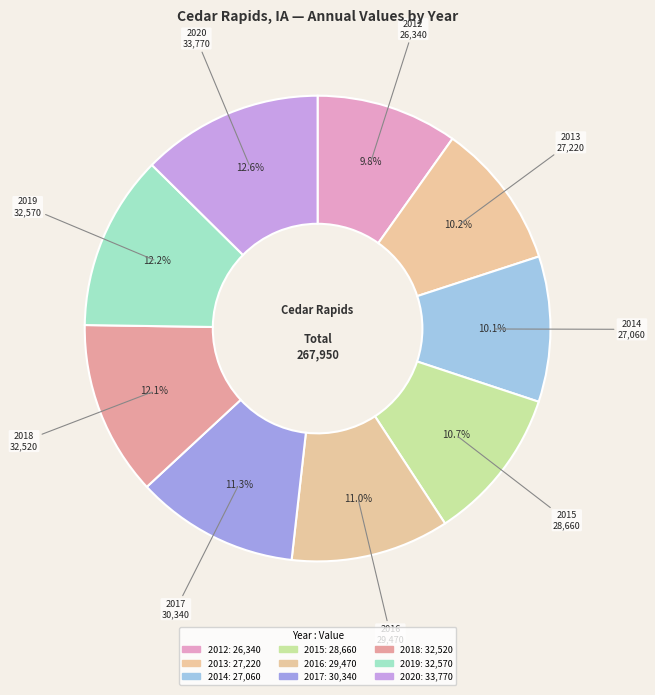

How many slices are in this pie chart?

9